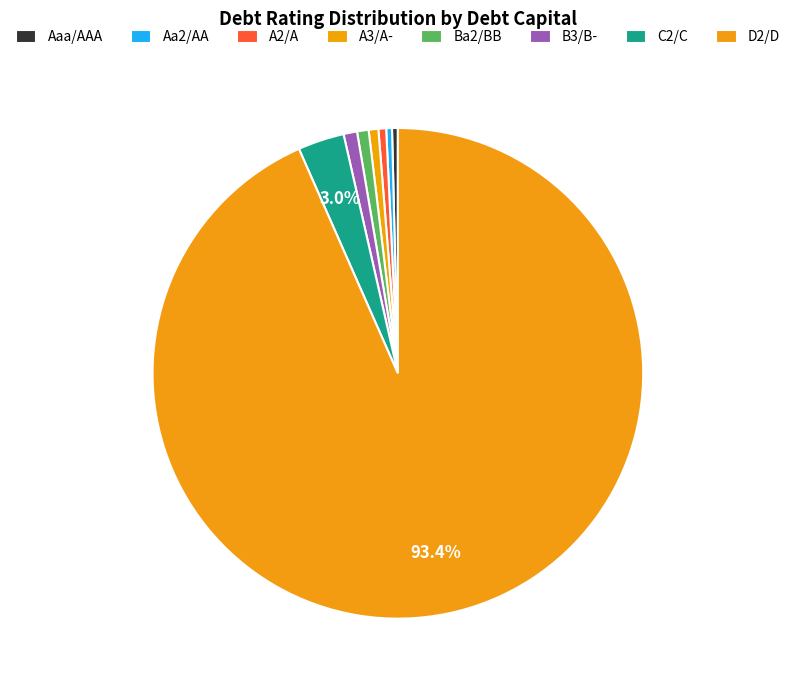

Count the number of slices in the pie.

8